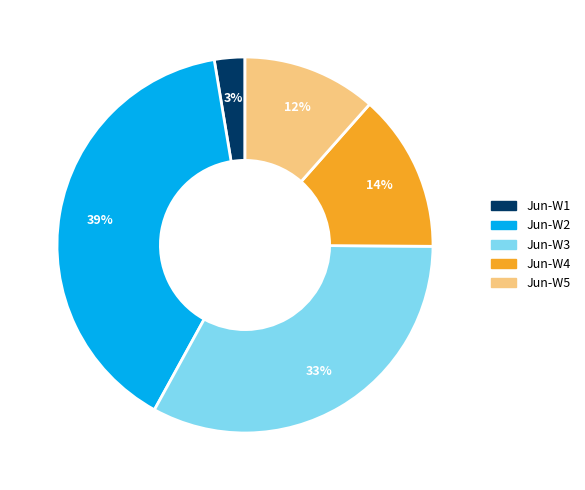

How many slices are in this pie chart?

5